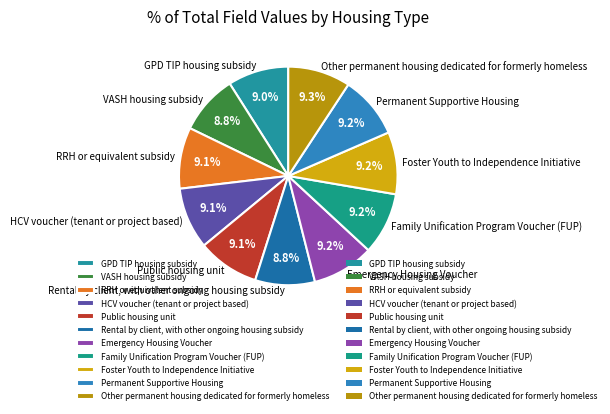

Is the sum of HCV voucher (tenant or project based) and Family Unification Program Voucher (FUP) greater than half?

No